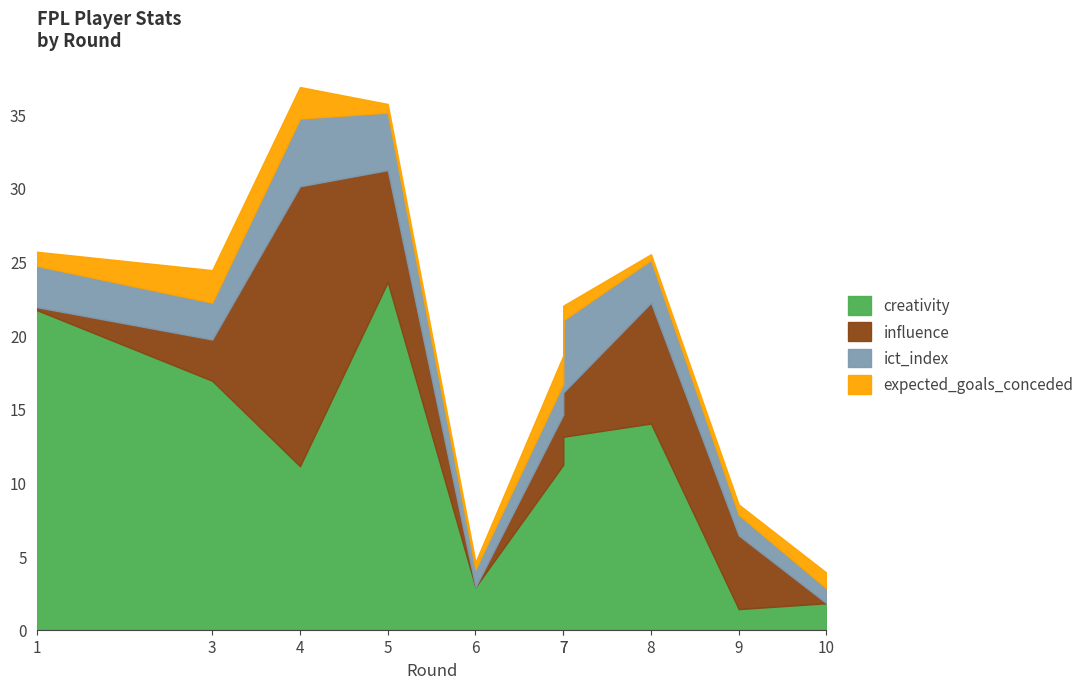

List the labels in order of influence value, smallest first.

6, 10, 1, 3, 7, 7, 9, 5, 8, 4